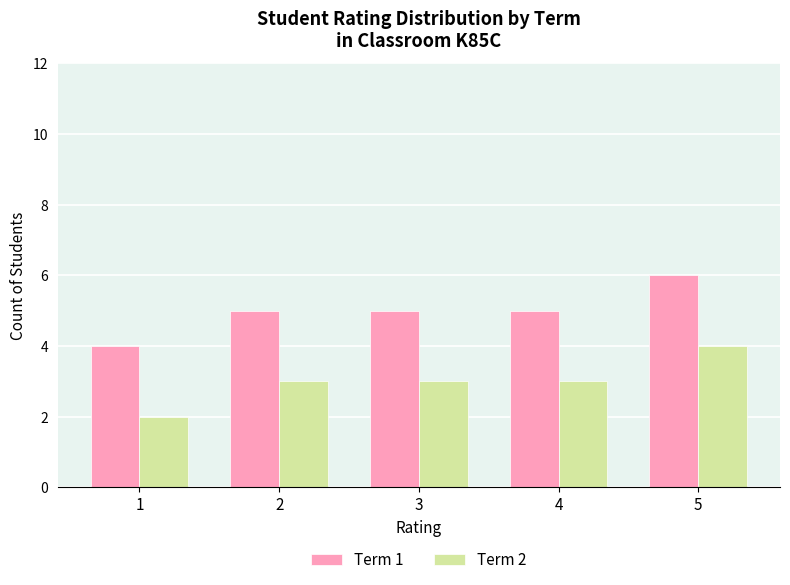

Rank the series by their average value, from lowest to highest.

Term 2, Term 1